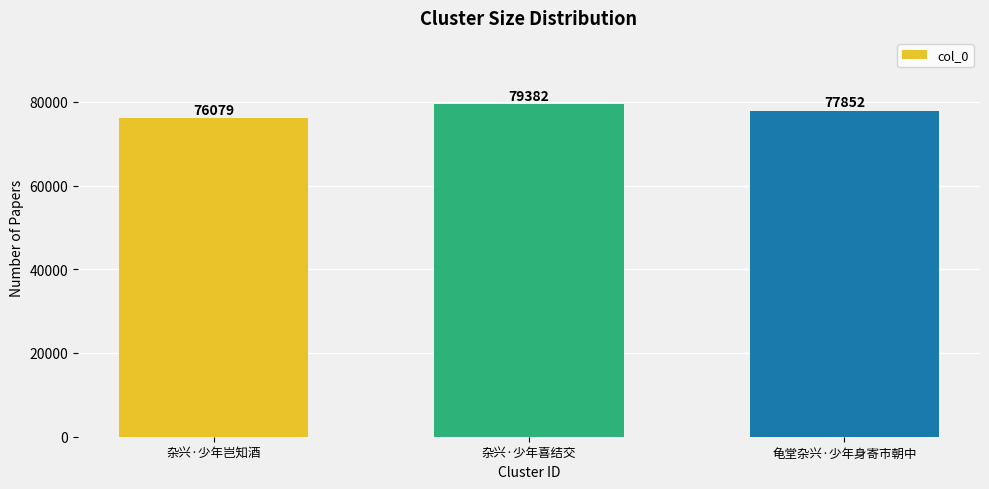

How many bars are there in total?

3